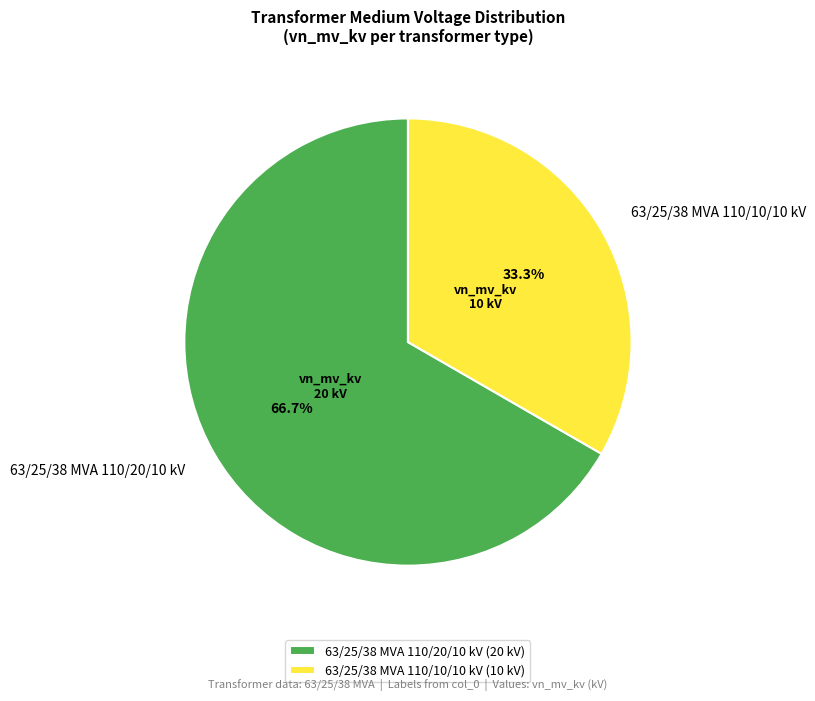

Does 63/25/38 MVA 110/10/10 kV account for over 50% of the chart?

No